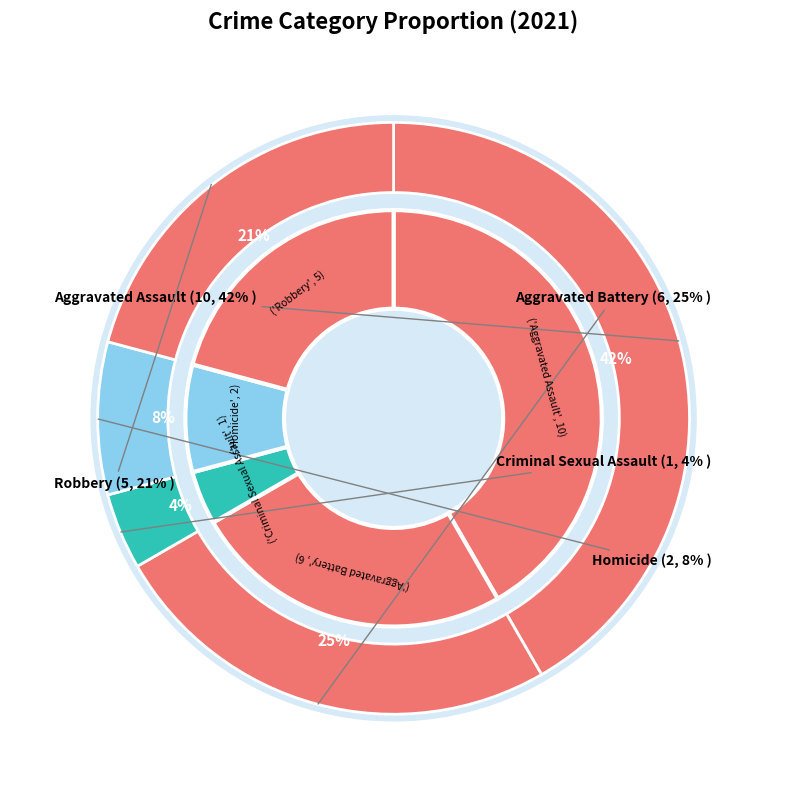

Count the number of slices in the pie.

5